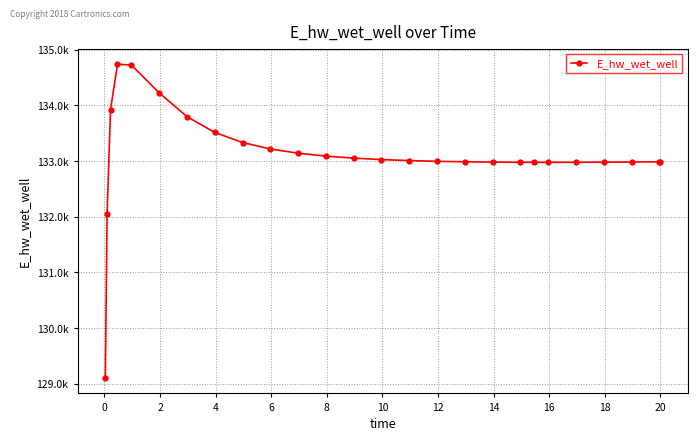

Is this an area chart (filled region under the line)?

No